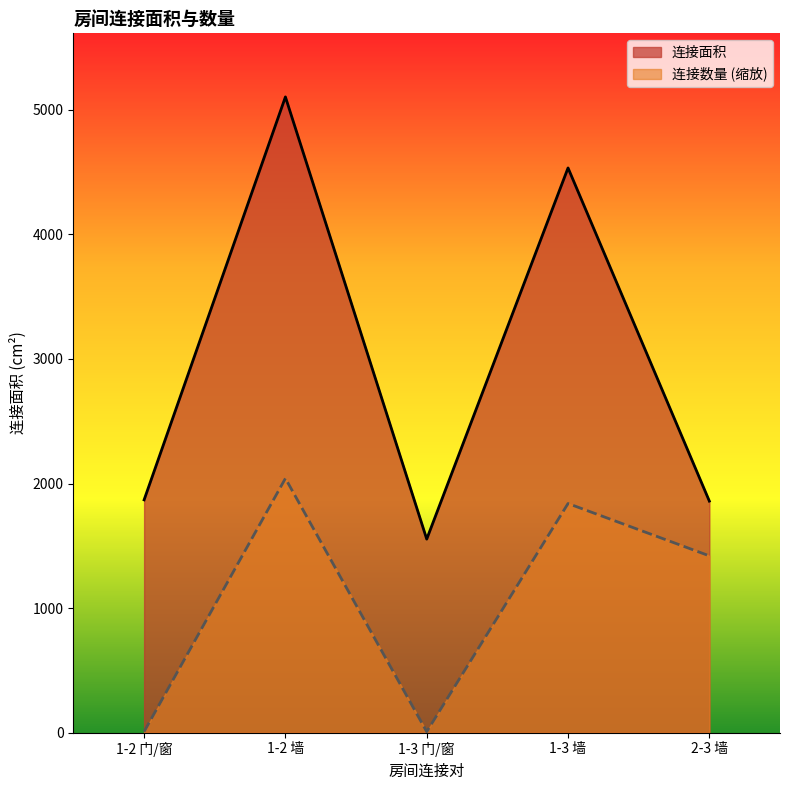

Reading right to left, extract all data points from this chart.

连接面积: 2-3 墙=1859.0	1-3 墙=4533.0	1-3 门/窗=1554.0	1-2 墙=5103.0	1-2 门/窗=1869.0
连接数量: 2-3 墙=1419.6	1-3 墙=1839.6	1-3 门/窗=8.4	1-2 墙=2041.2	1-2 门/窗=8.4